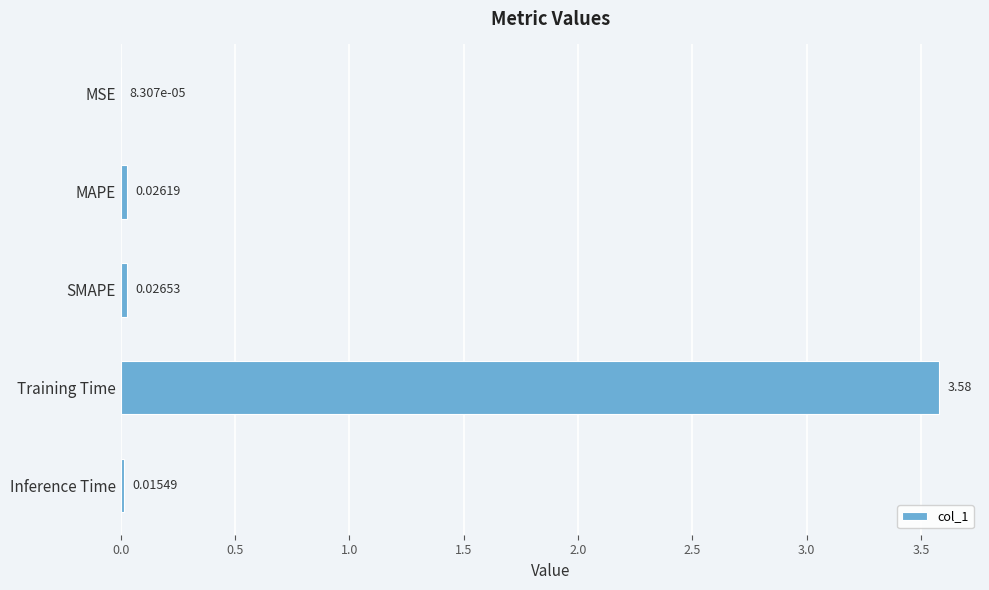

Which label corresponds to the largest value in the chart?

Training Time